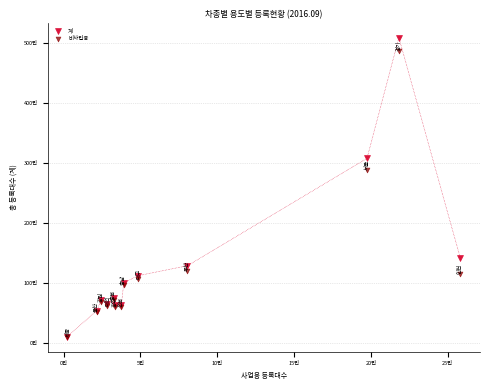

Which series reaches the maximum Y coordinate?

계